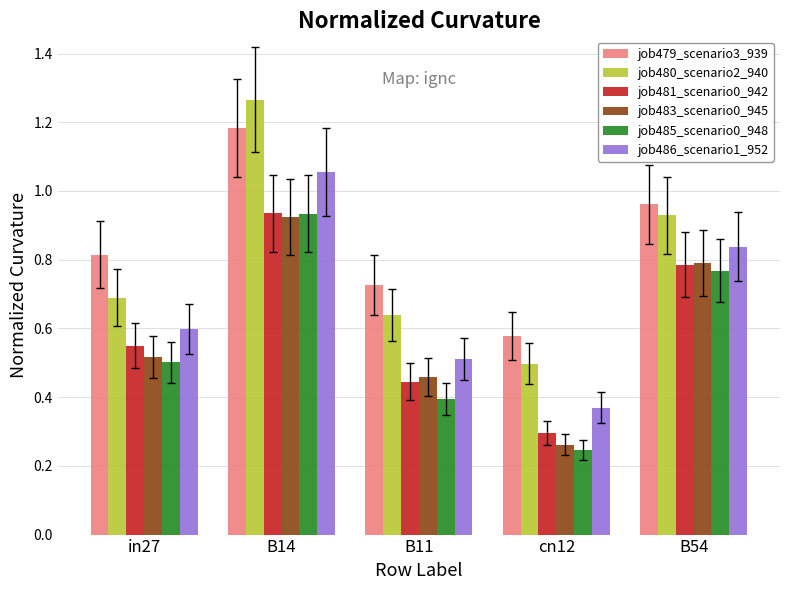

What position from the left is B54?

5